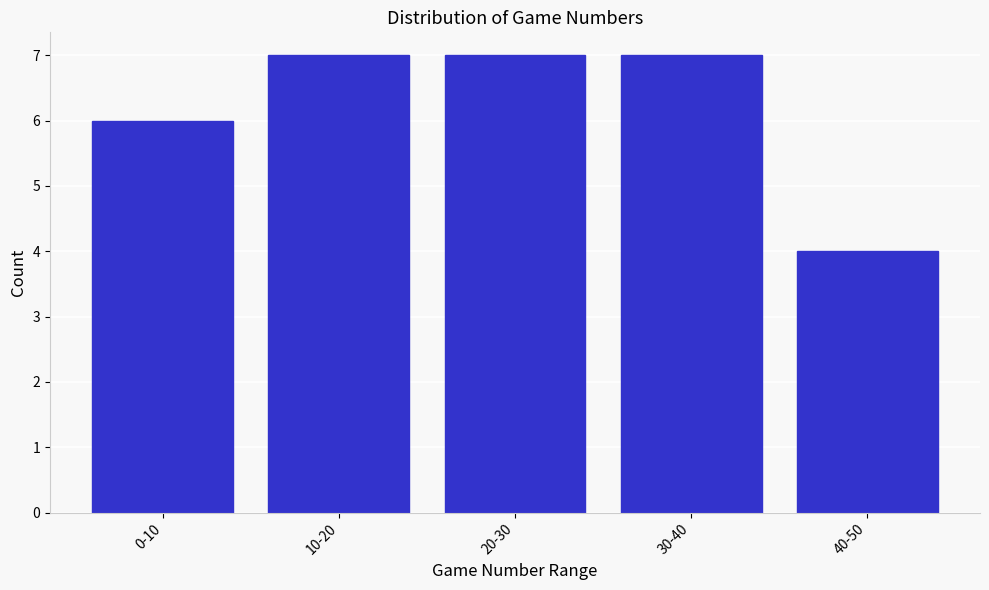

Reading left to right, list all the values displayed in this chart.

0-10=6	10-20=7	20-30=7	30-40=7	40-50=4